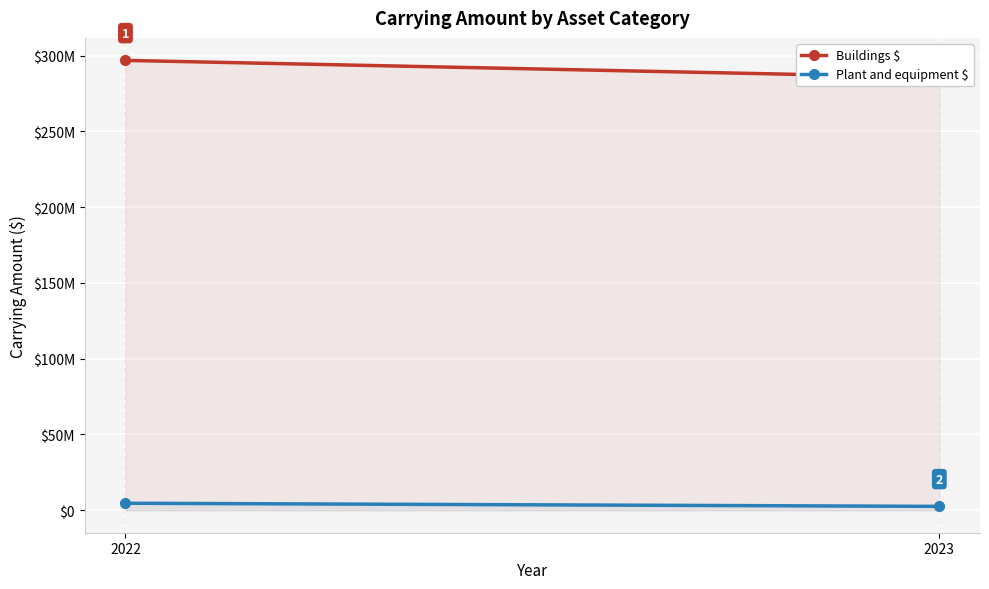

At which category does the chart reach its minimum across all series?

2023